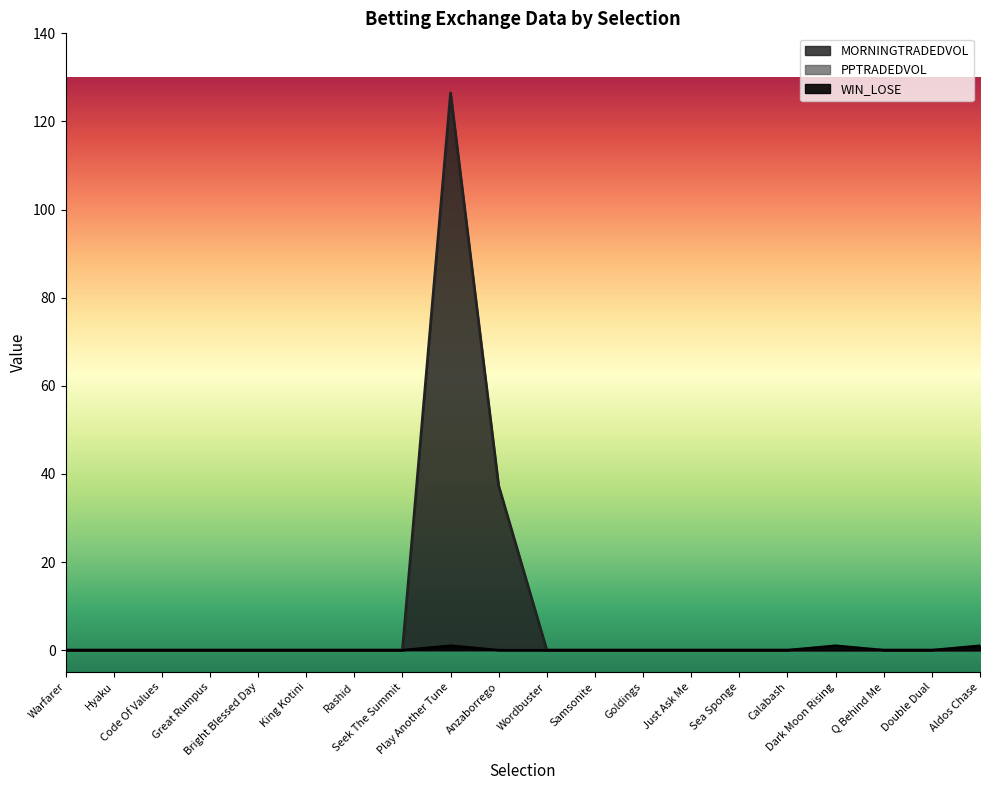

At which label does WIN_LOSE reach its peak?

Play Another Tune